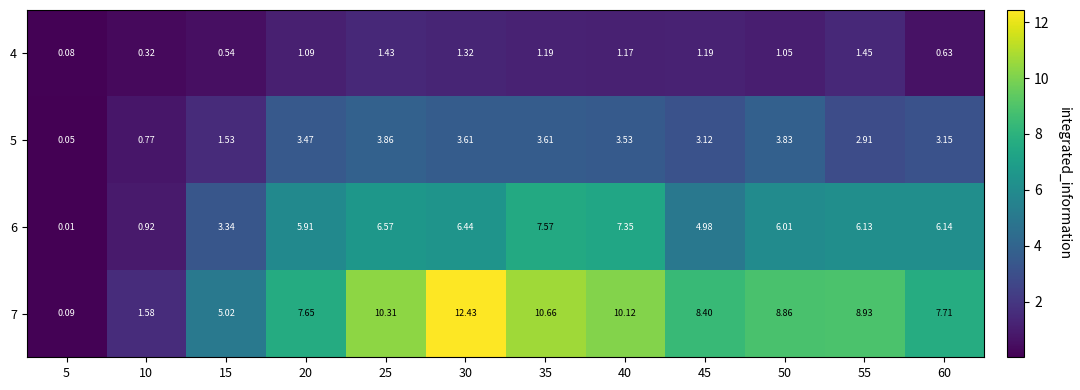

Is the value of 4 at 60 greater than the value of 5 at 10?

No